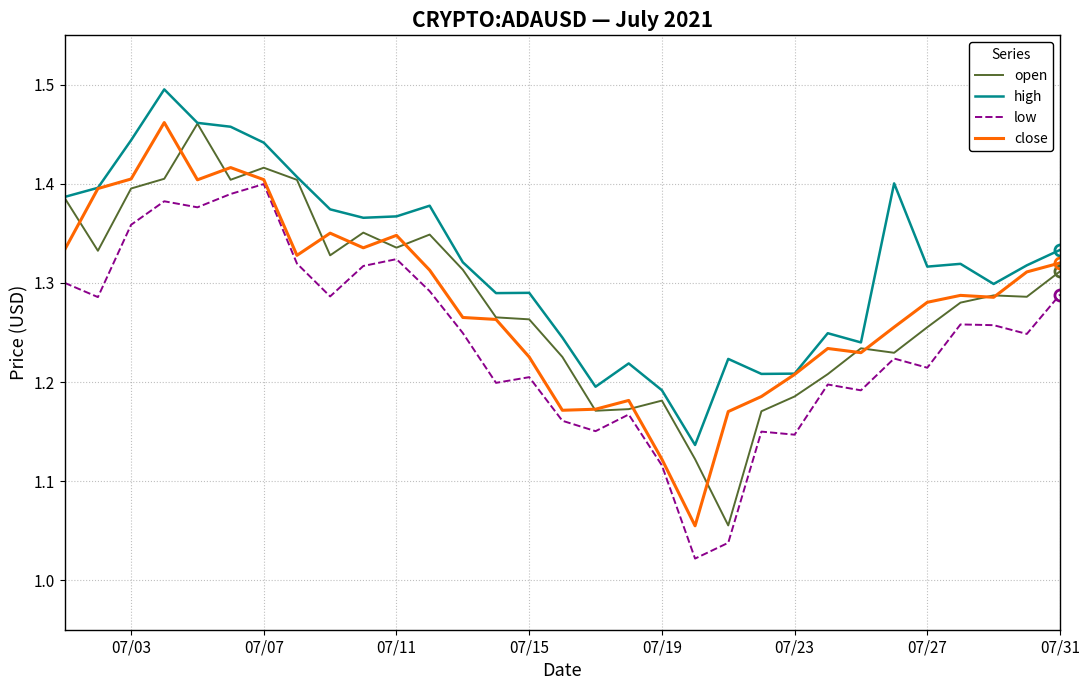

Which series has the largest total across all categories?

high